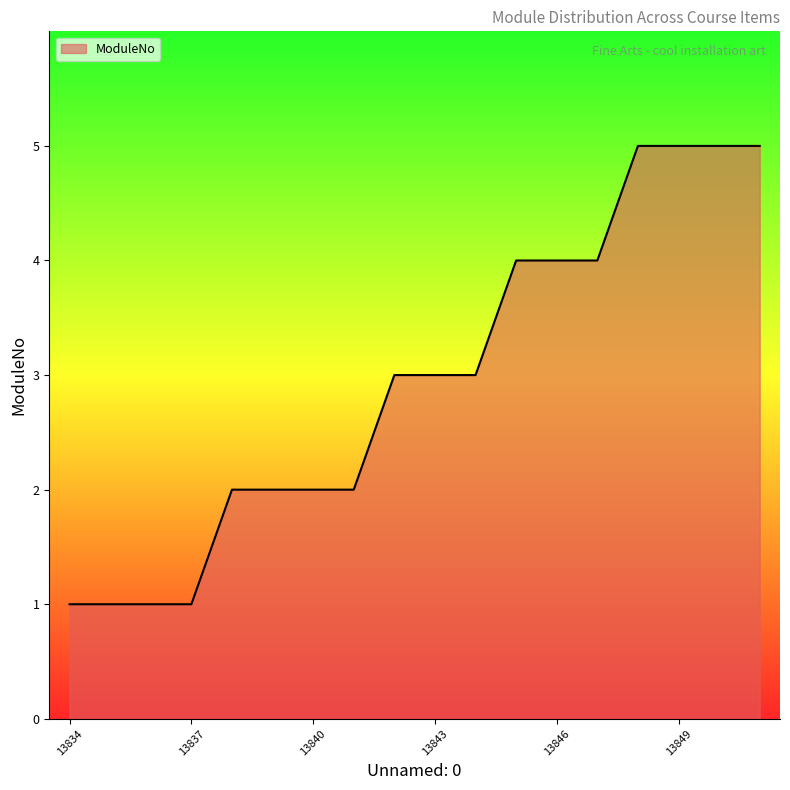

What is the difference between the maximum and minimum values?

4